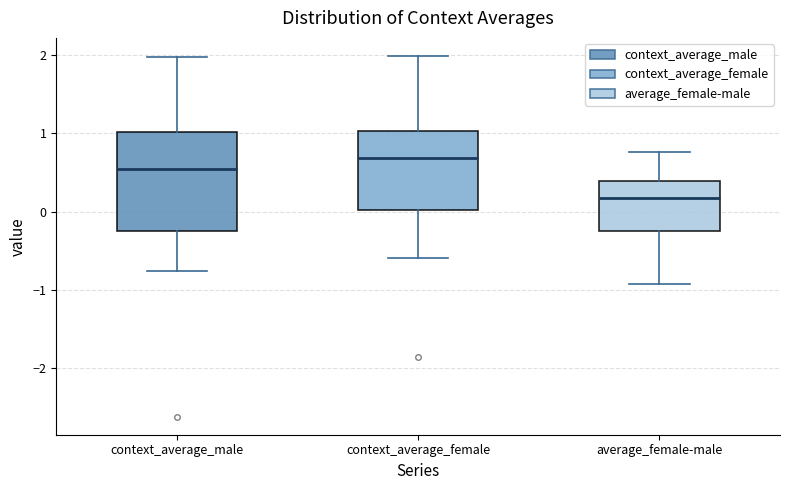

Comparing the boxes themselves (not the whiskers), which one is the tallest?

context_average_male